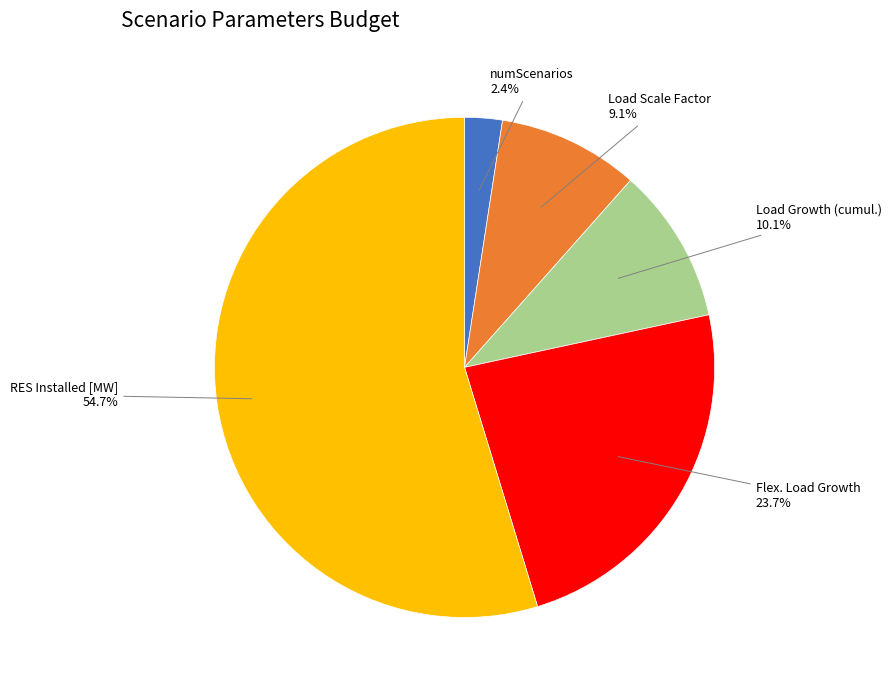

What is the ratio of the value at RES Installed [MW] to the value at Flex. Load Growth?

2.3